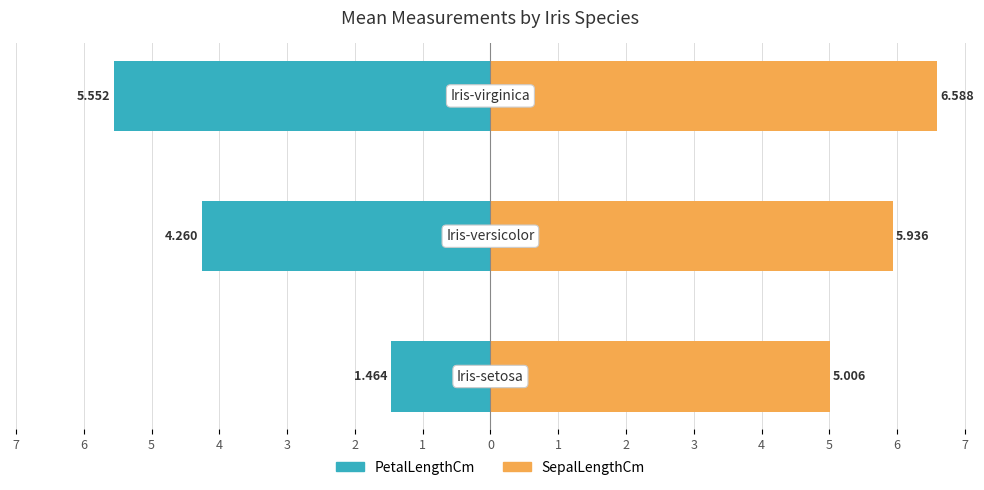

List the series in order of their overall mean, lowest first.

PetalLengthCm, SepalLengthCm